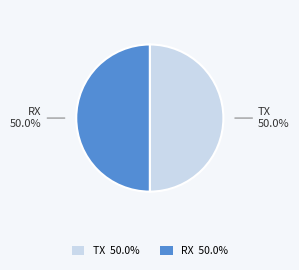

Approximately how many times larger is the value at TX 50.0% compared to RX 50.0%?

1.0